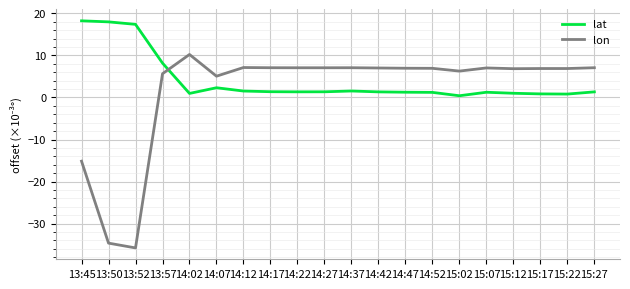

Which series has the largest range (max minus min)?

lon